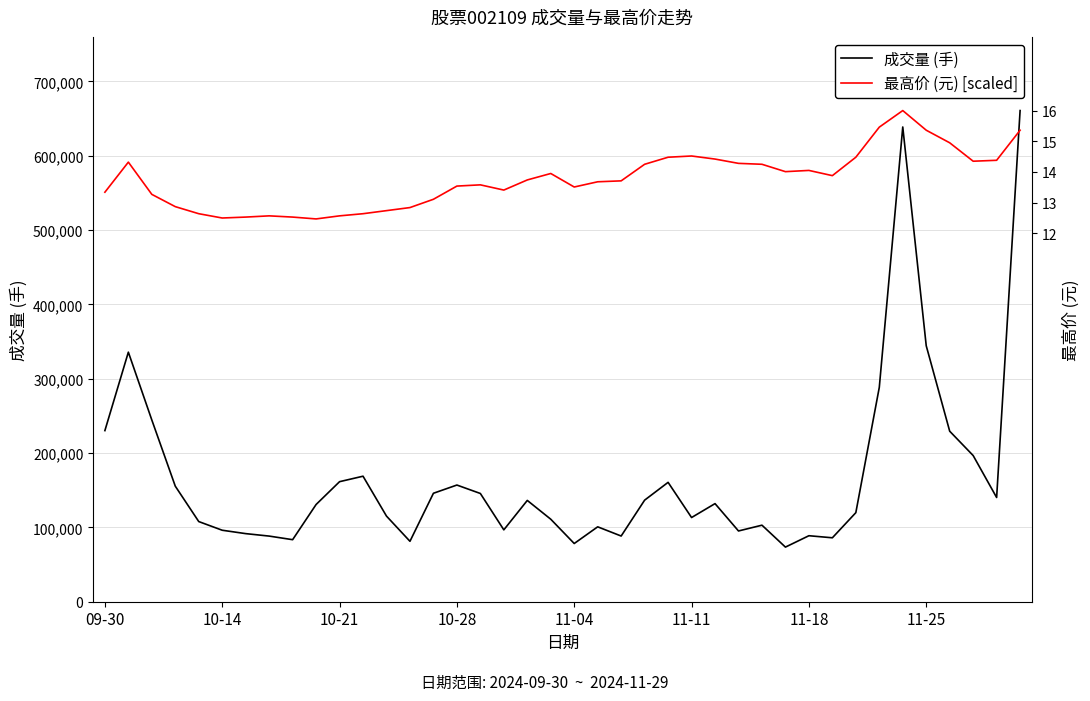

What is the minimum value shown in the chart?

73486.0